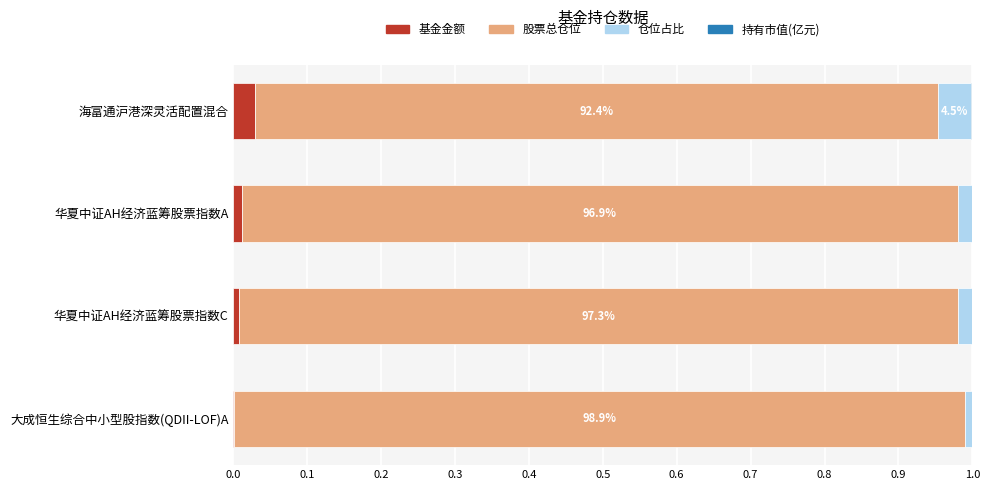

True or false: 基金金额 has a value of 0.0 at 海富通沪港深灵活配置混合.

True